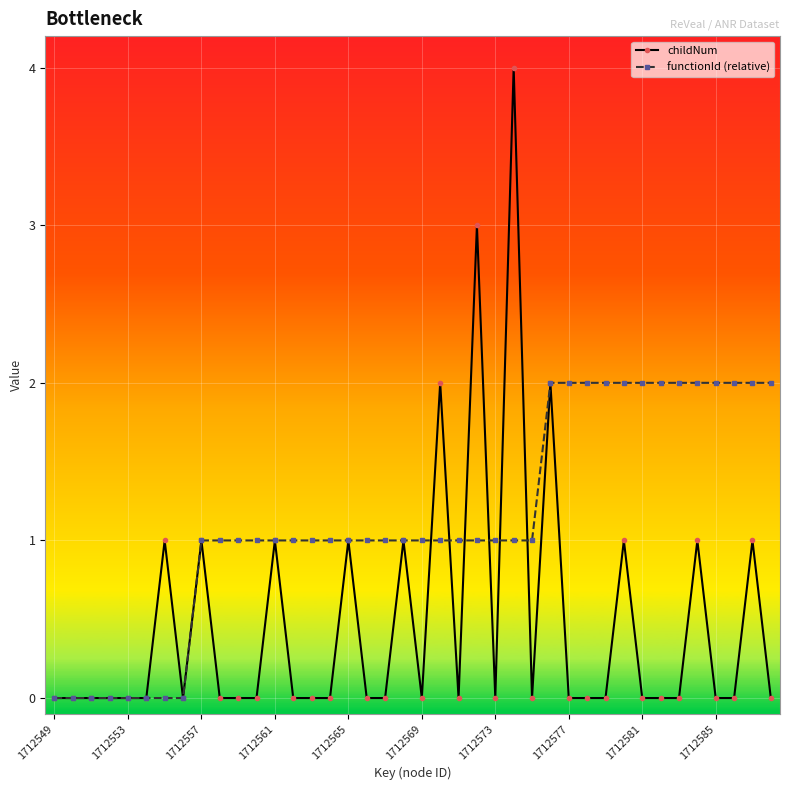

What are all the series names shown in the legend?

childNum, functionId (relative)